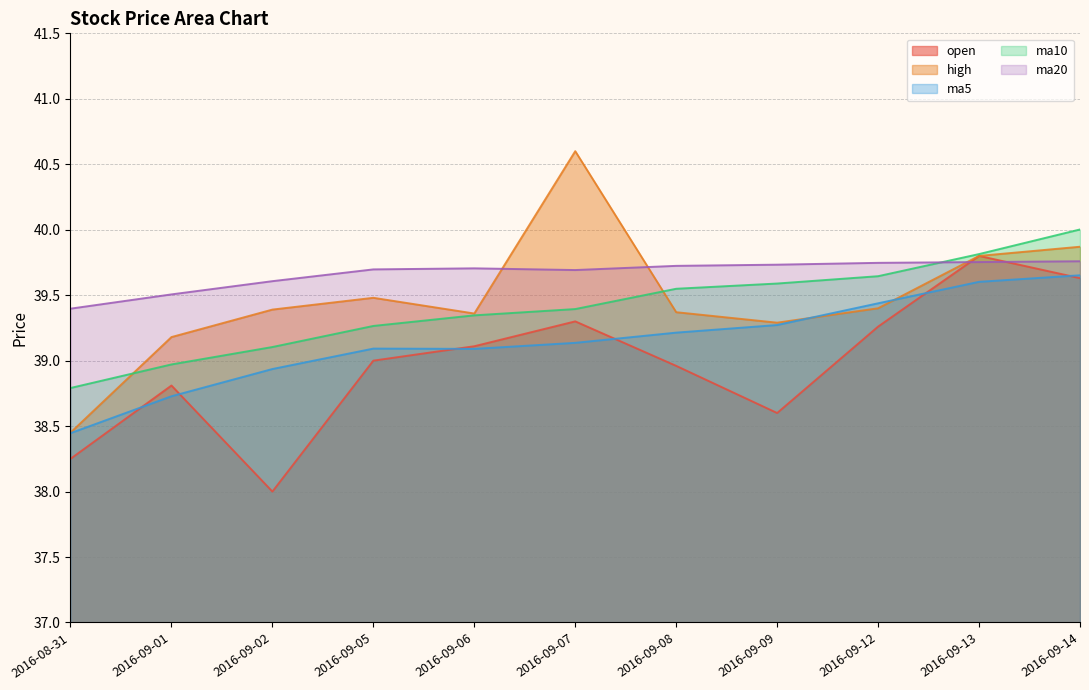

How many values in the open series are below 39?

5